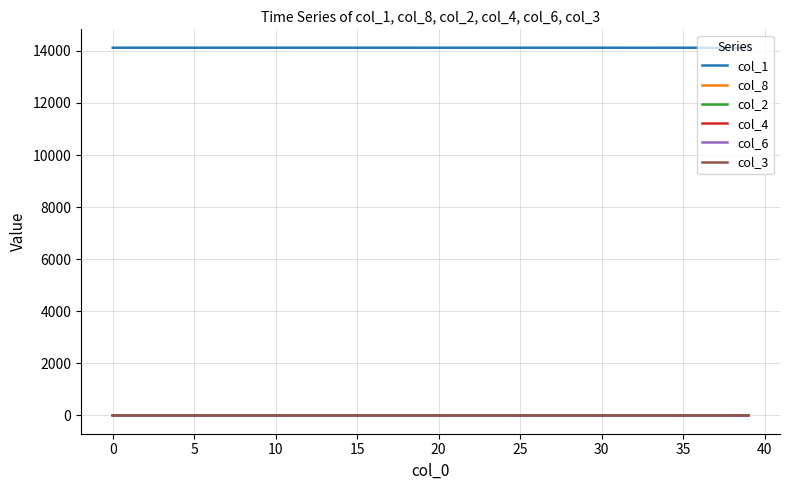

True or false: col_8 and col_1 intersect in this chart.

False